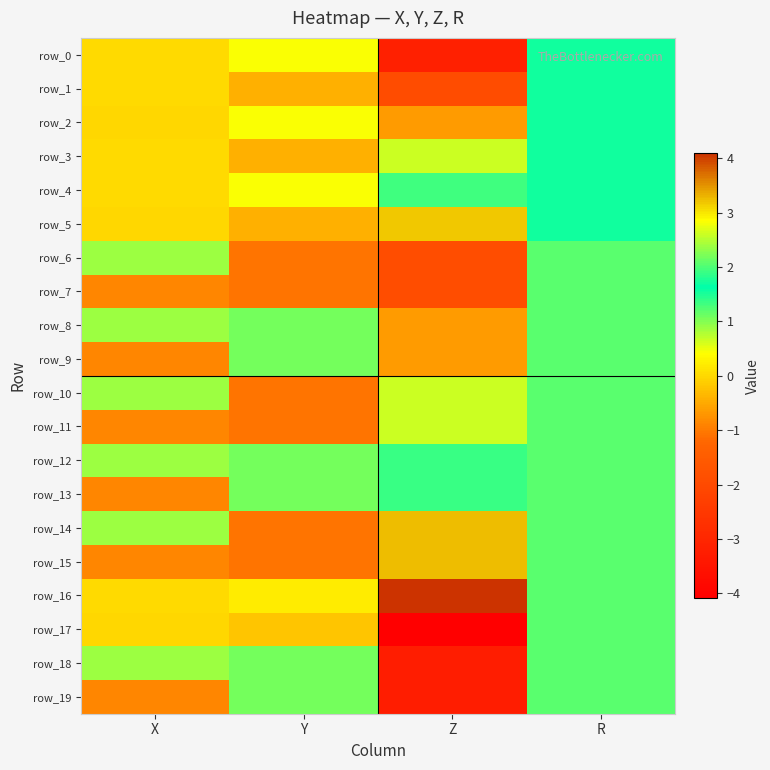

What is the difference between the maximum and minimum values in the row_4 series?

1.9